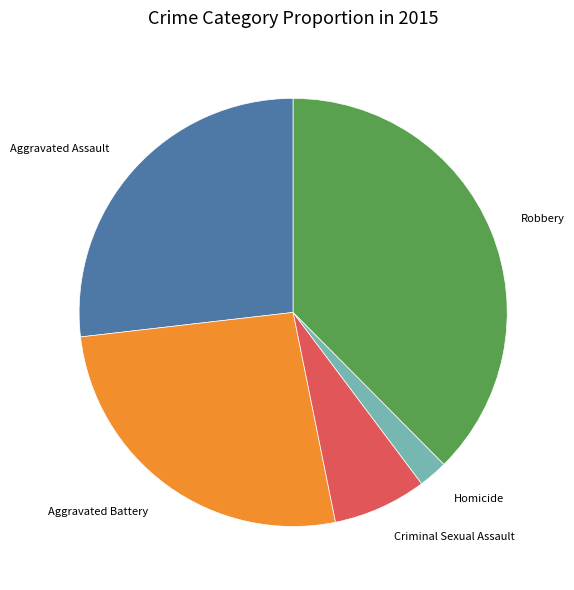

Is Aggravated Assault the majority of the pie?

No